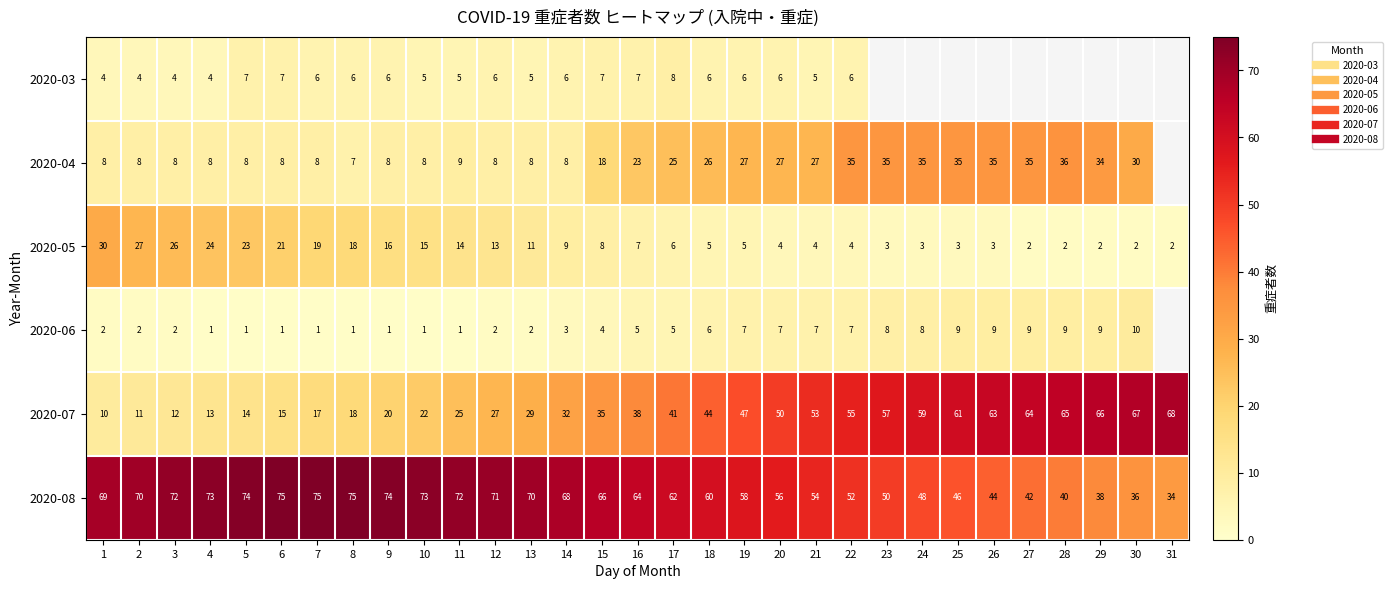

Is it true that 2020-05 equals 5.8 at 9?

False